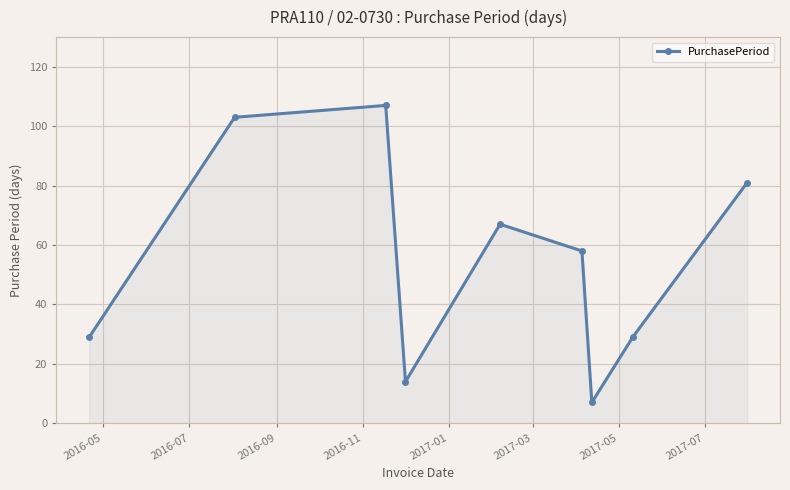

How many values are between 29 and 81?

5